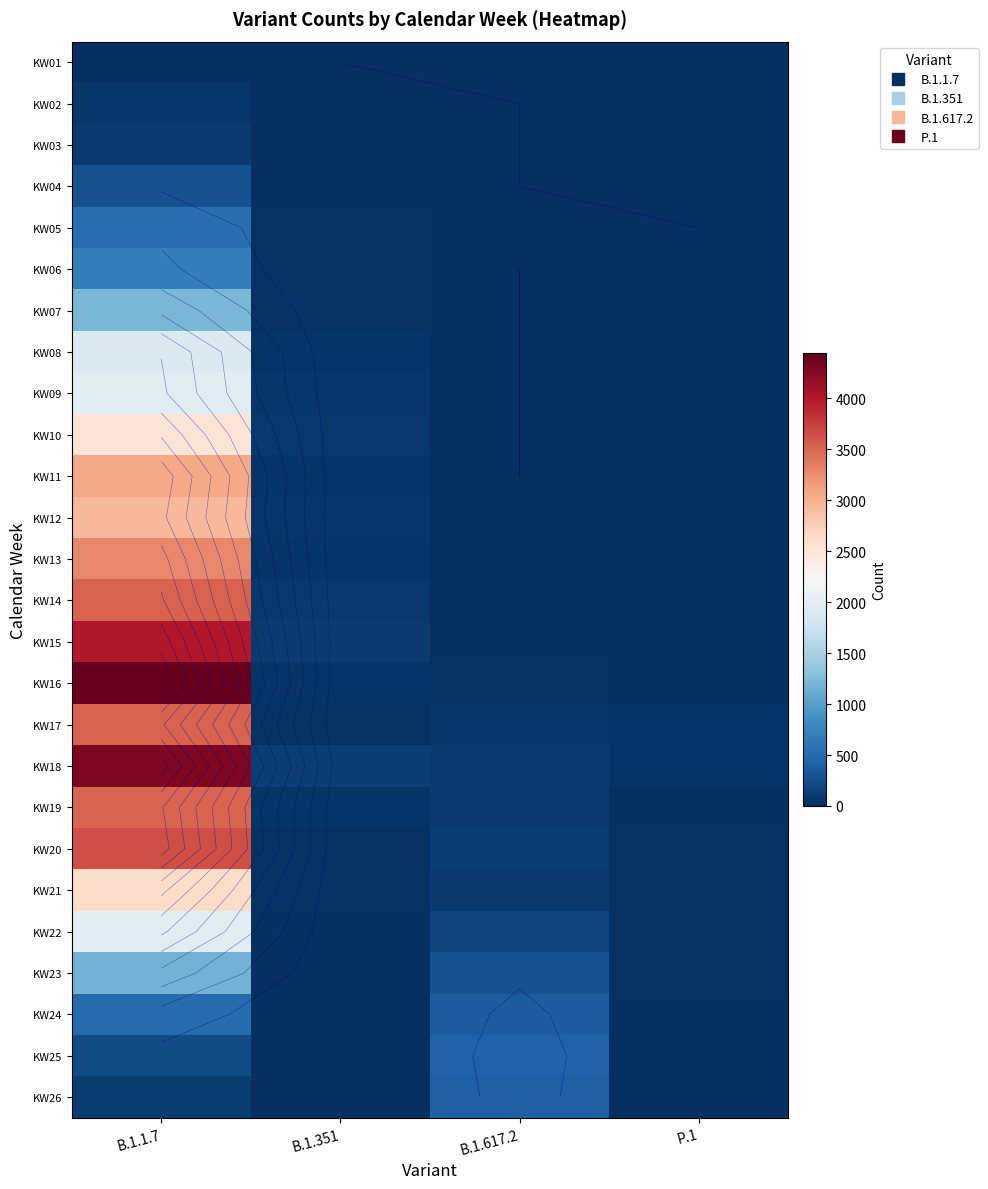

True or false: KW01 has a value of 5 at B.1.1.7.

True